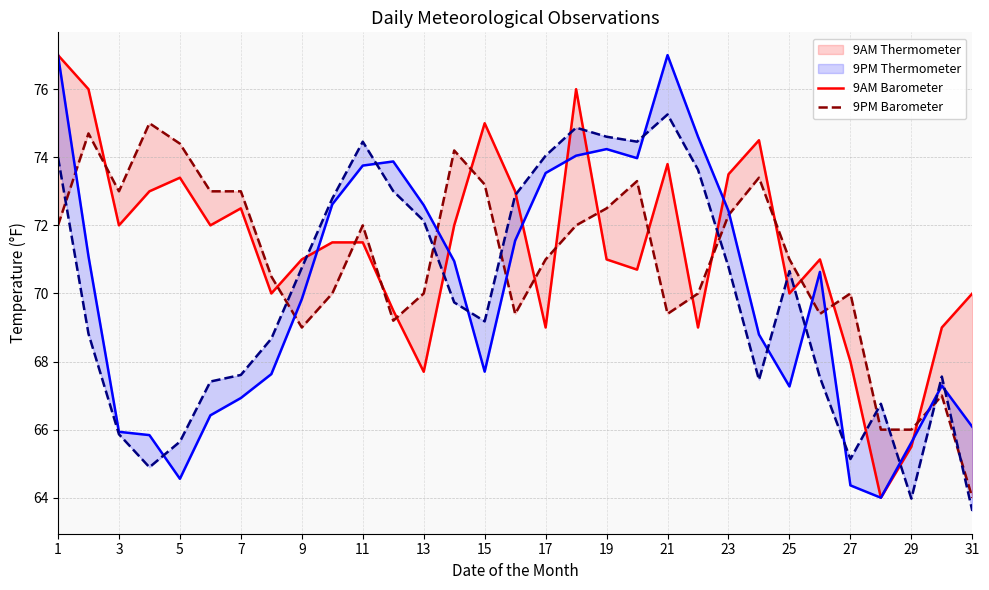

What is the highest value of the 9AM Barometer series?

77.0